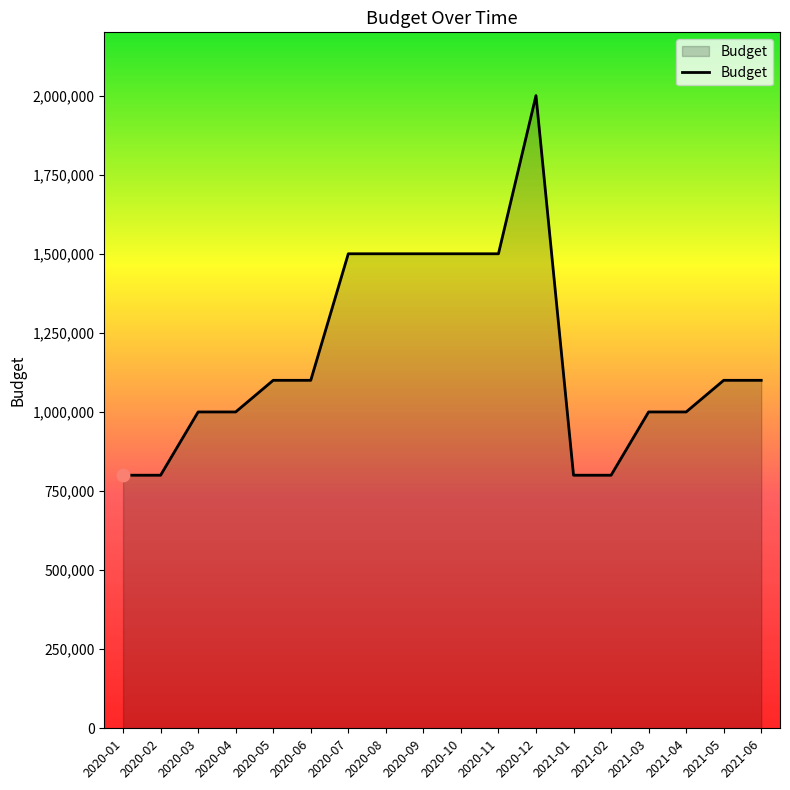

Between 2021-06 and 2020-11, which is larger?

2020-11